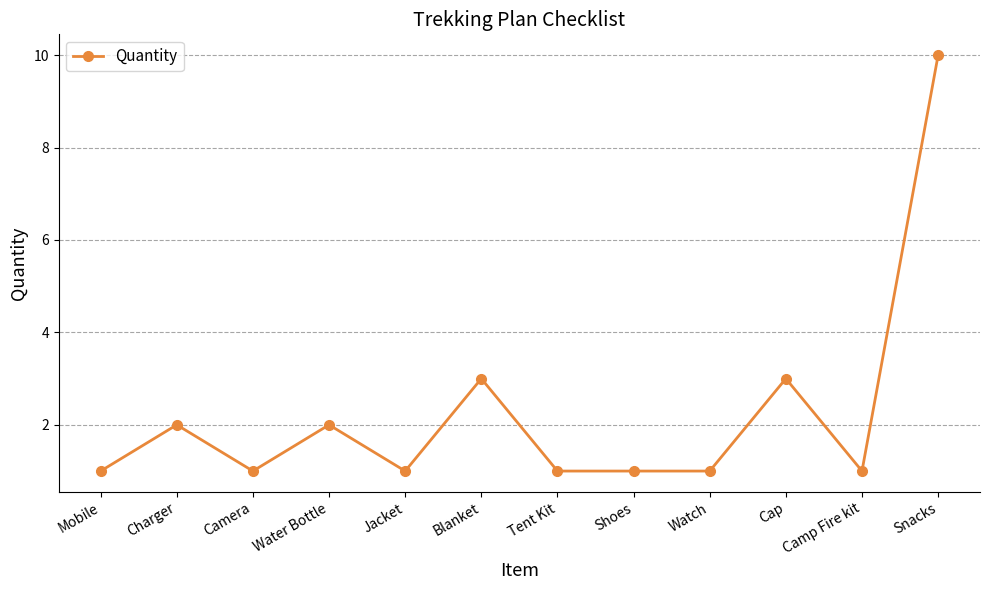

What is the approximate value at Shoes?

1